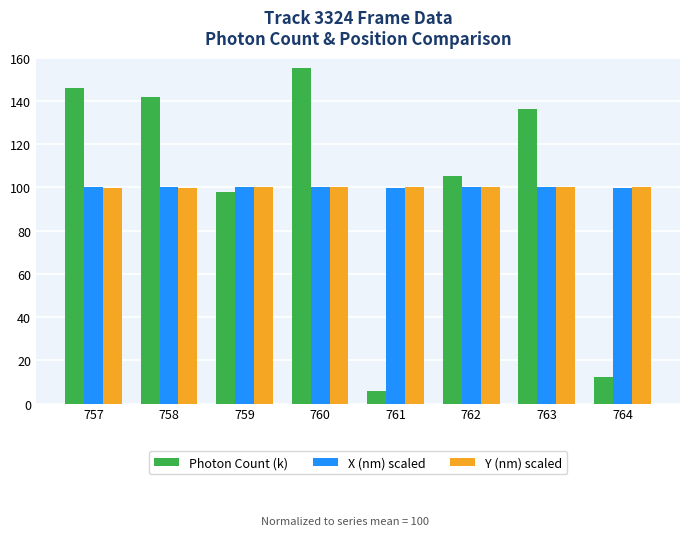

What is the total value across all series at 759?

297.8